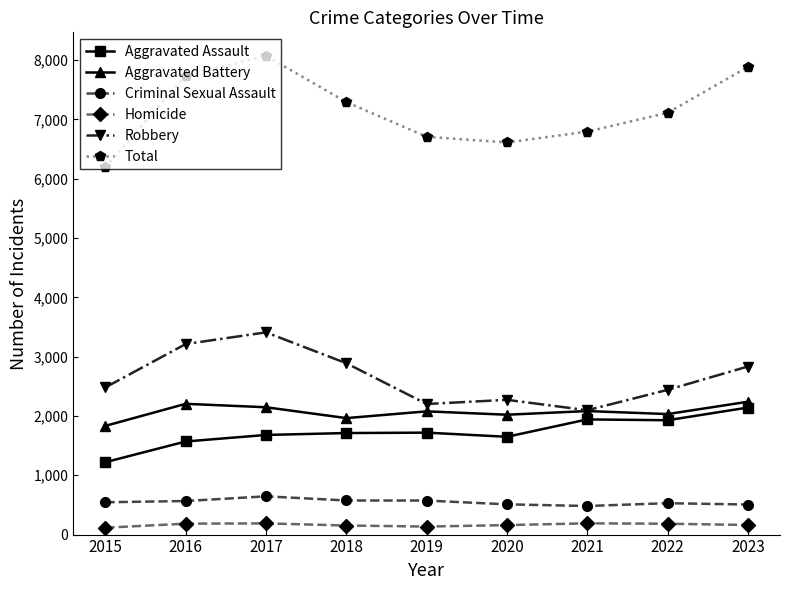

What is the value of the Criminal Sexual Assault point at the 5th from the left?

574